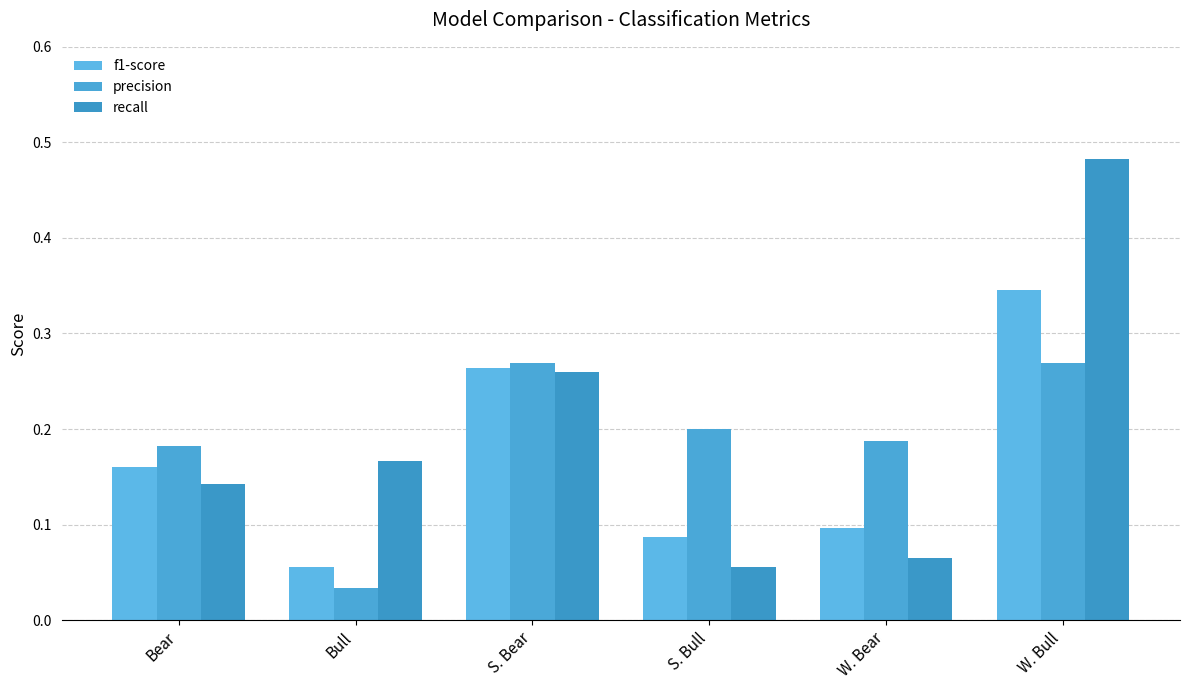

List the labels in order of recall value, largest first.

W. Bull, S. Bear, Bull, Bear, W. Bear, S. Bull